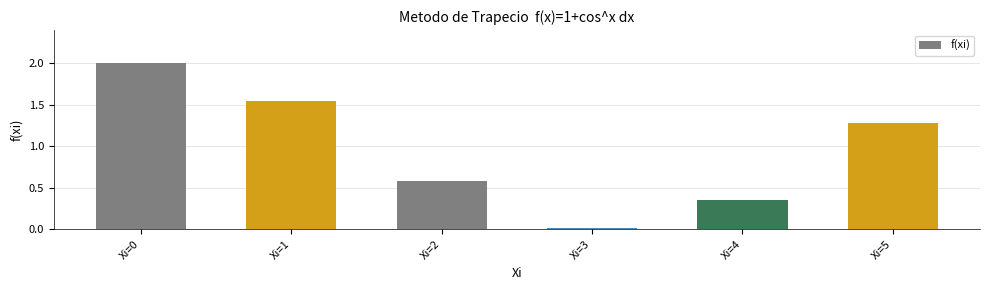

At which label is the value closest to 1?

Xi=5